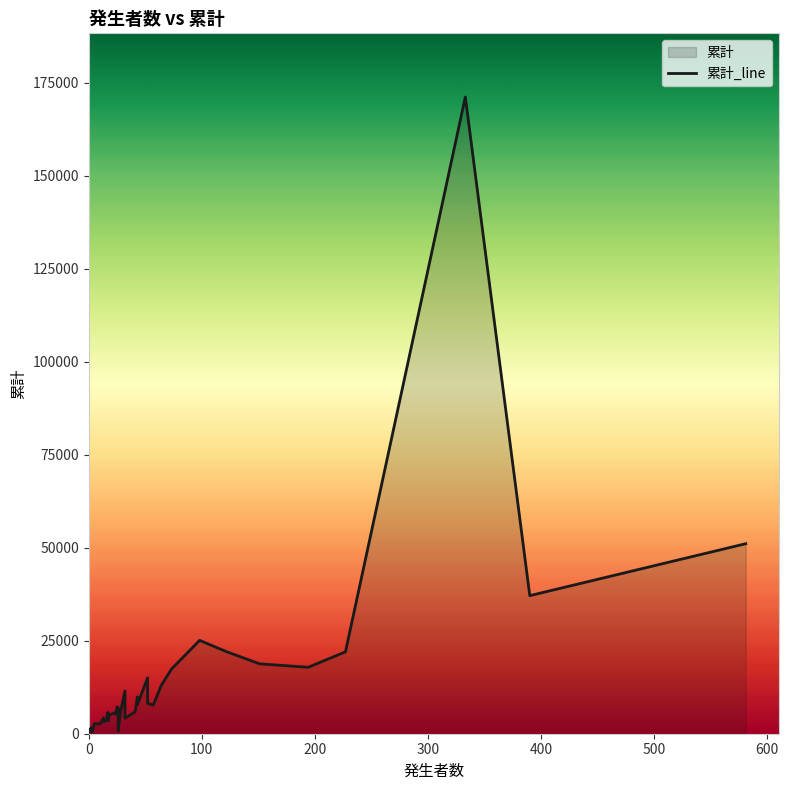

What is the smallest value displayed?

347